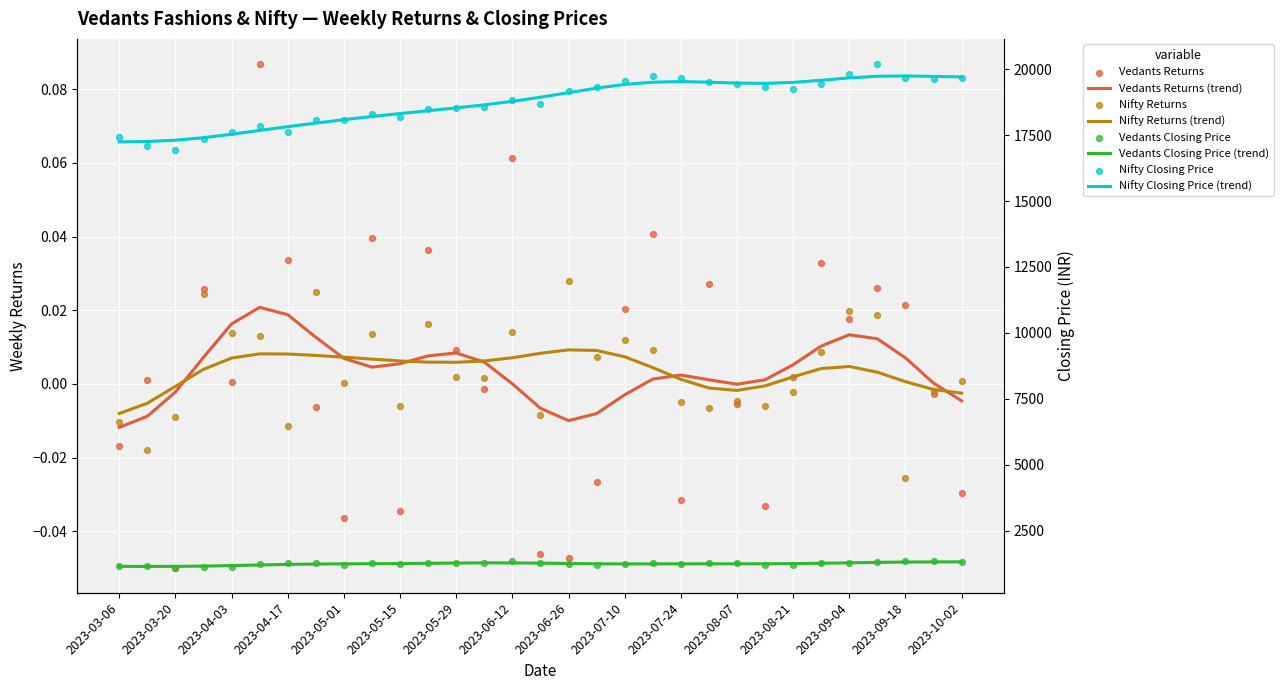

Is the value of Vedants Closing Price at 2023-06-12 greater than the value of Nifty Closing Price at 2023-04-10?

No